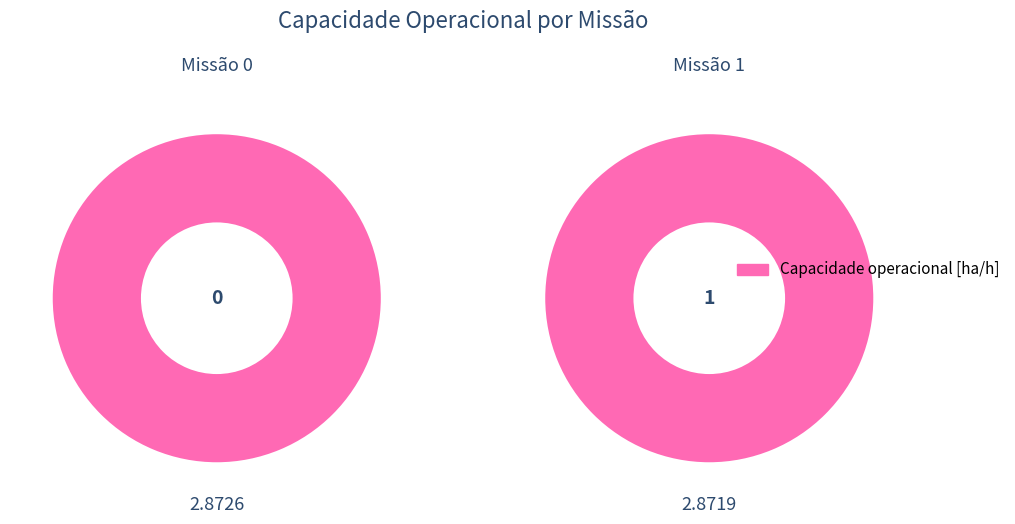

What percentage is NOT represented by 1?

50.0%